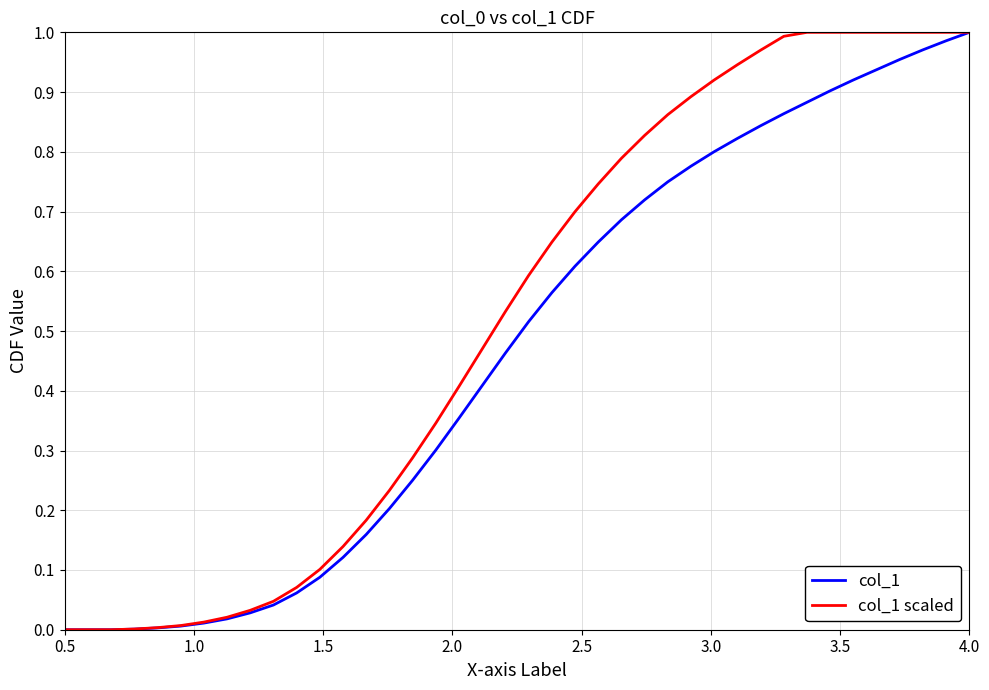

Rank the series by their average value, from highest to lowest.

col_1 scaled, col_1